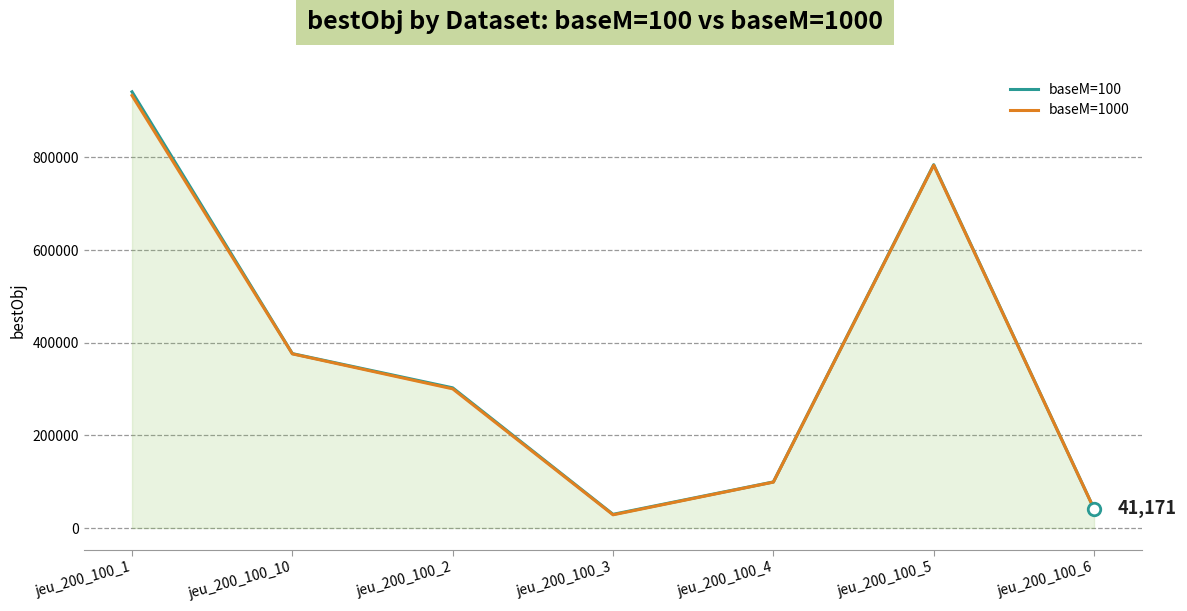

At which category does baseM=100 reach its first local peak?

jeu_200_100_5